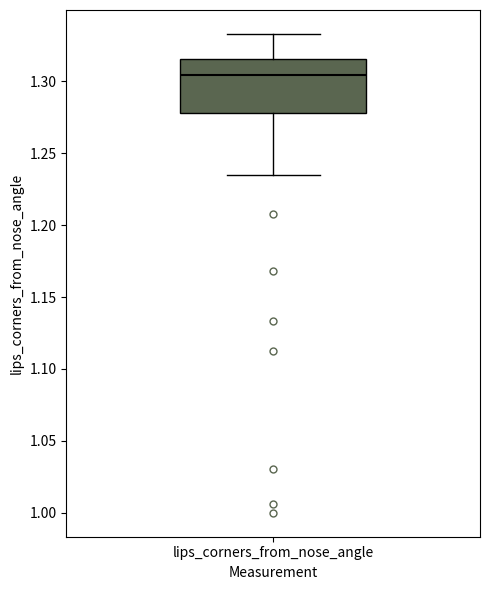

Transcribe this box plot: give where the median line is, the range the box spans, and where the two whiskers end, as read against the y-axis. The values are not printed on the chart, so give them approximately, as read against the axis.

median 1.305, box 1.280 to 1.315, whiskers 1.235 to 1.335